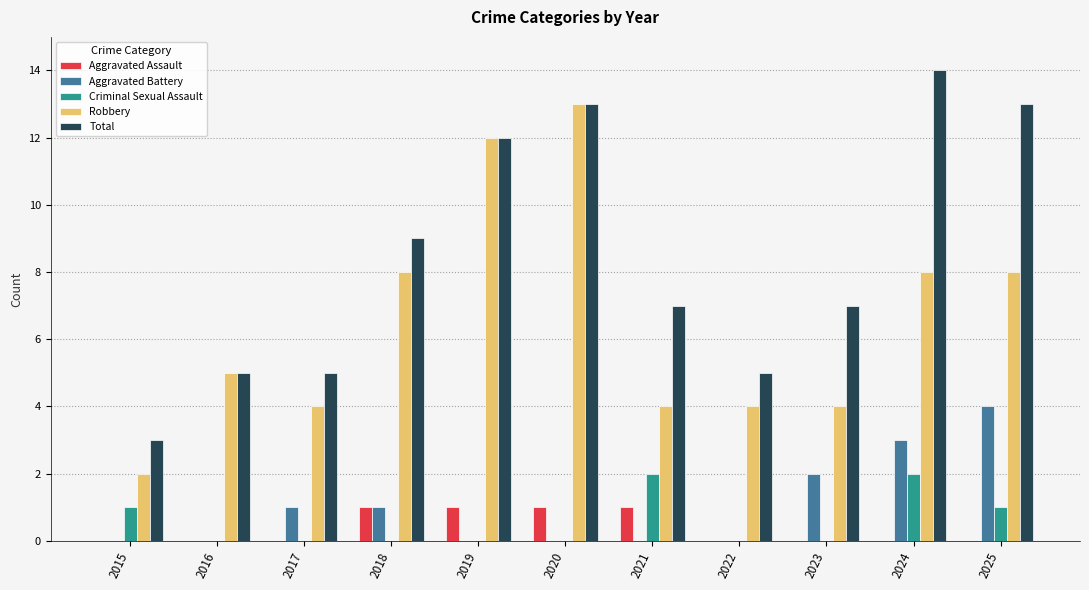

Does the chart contain stacked bars?

No